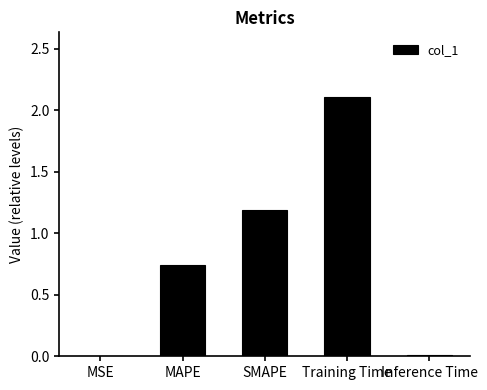

At which label is the value closest to 1?

SMAPE